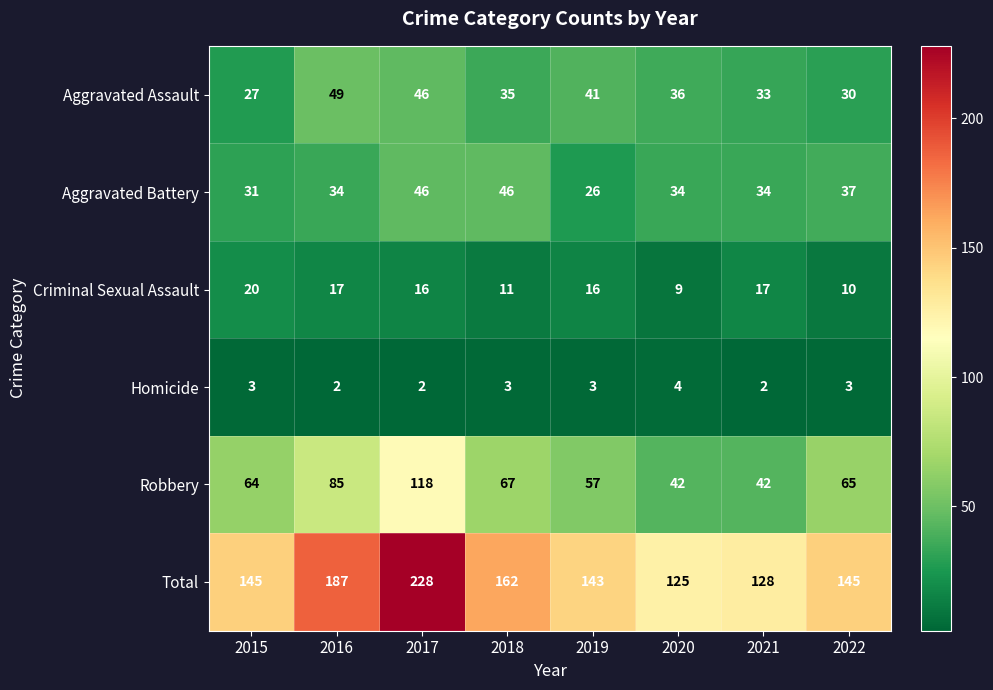

Which series has the largest range (max minus min)?

Total